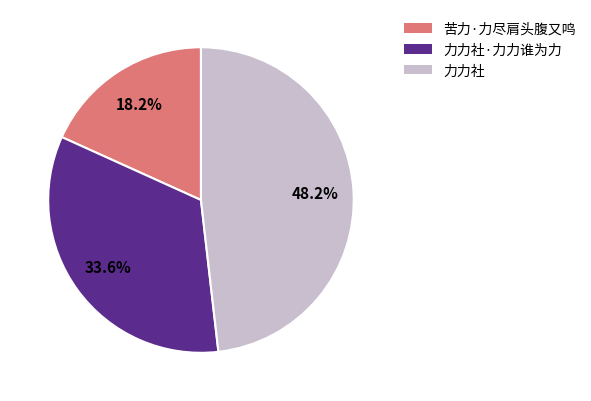

How many slices are in this pie chart?

3